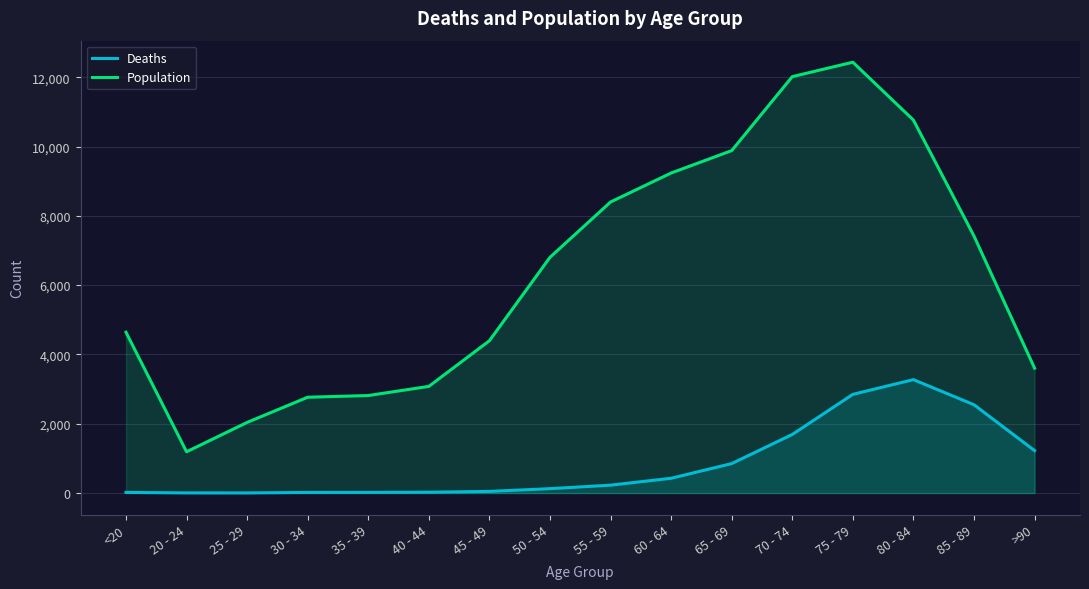

What is the greatest value displayed?

12434